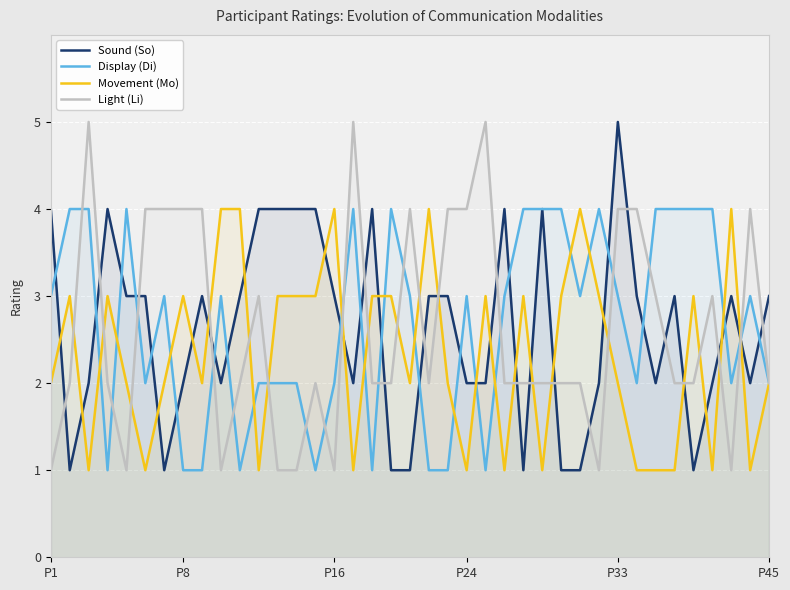

Count the Light (Li) values in the range 2 to 4.

28